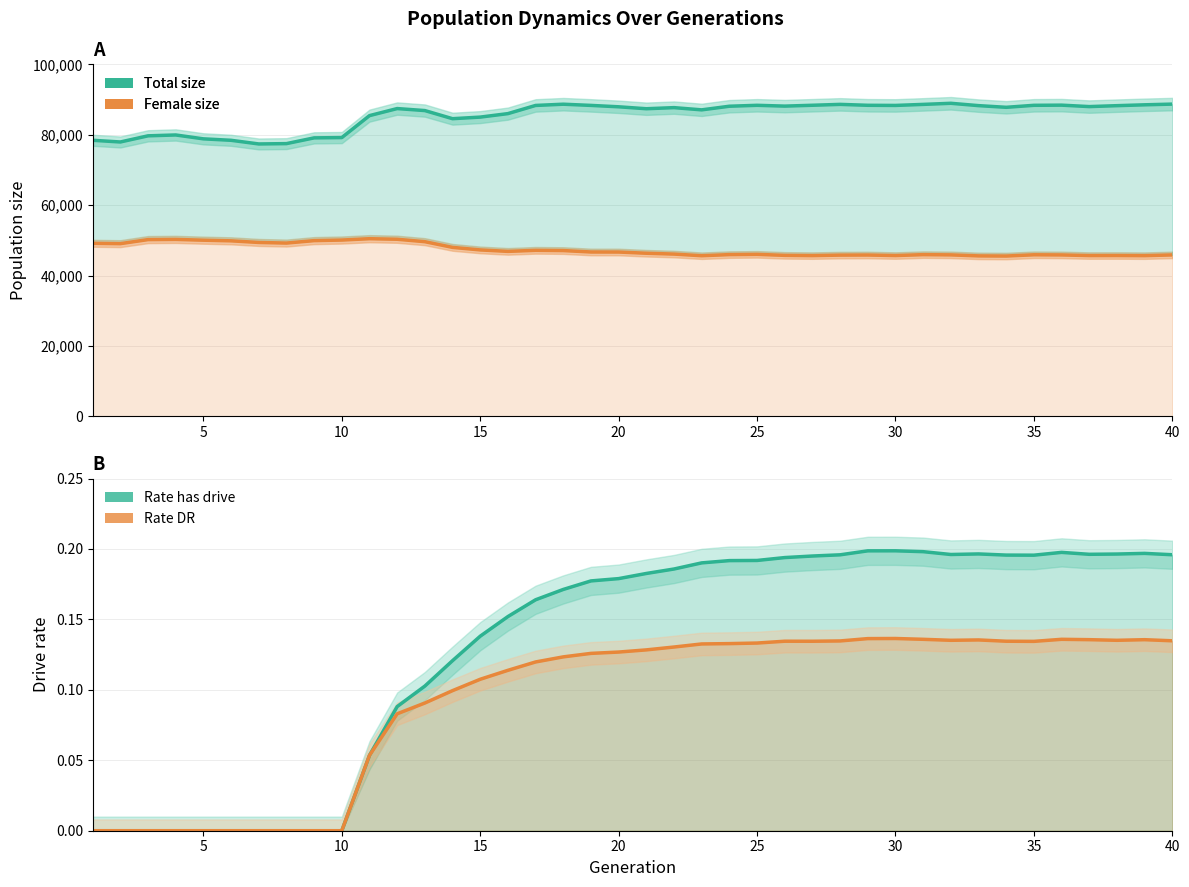

At how many categories does at least one series exceed 59921?

40